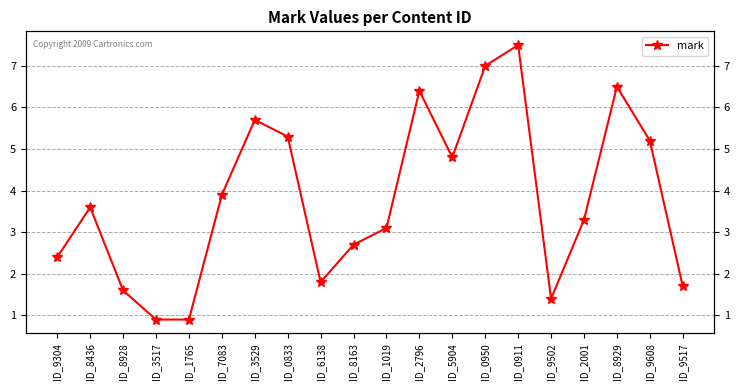

What is the difference between the maximum and minimum values?

6.6